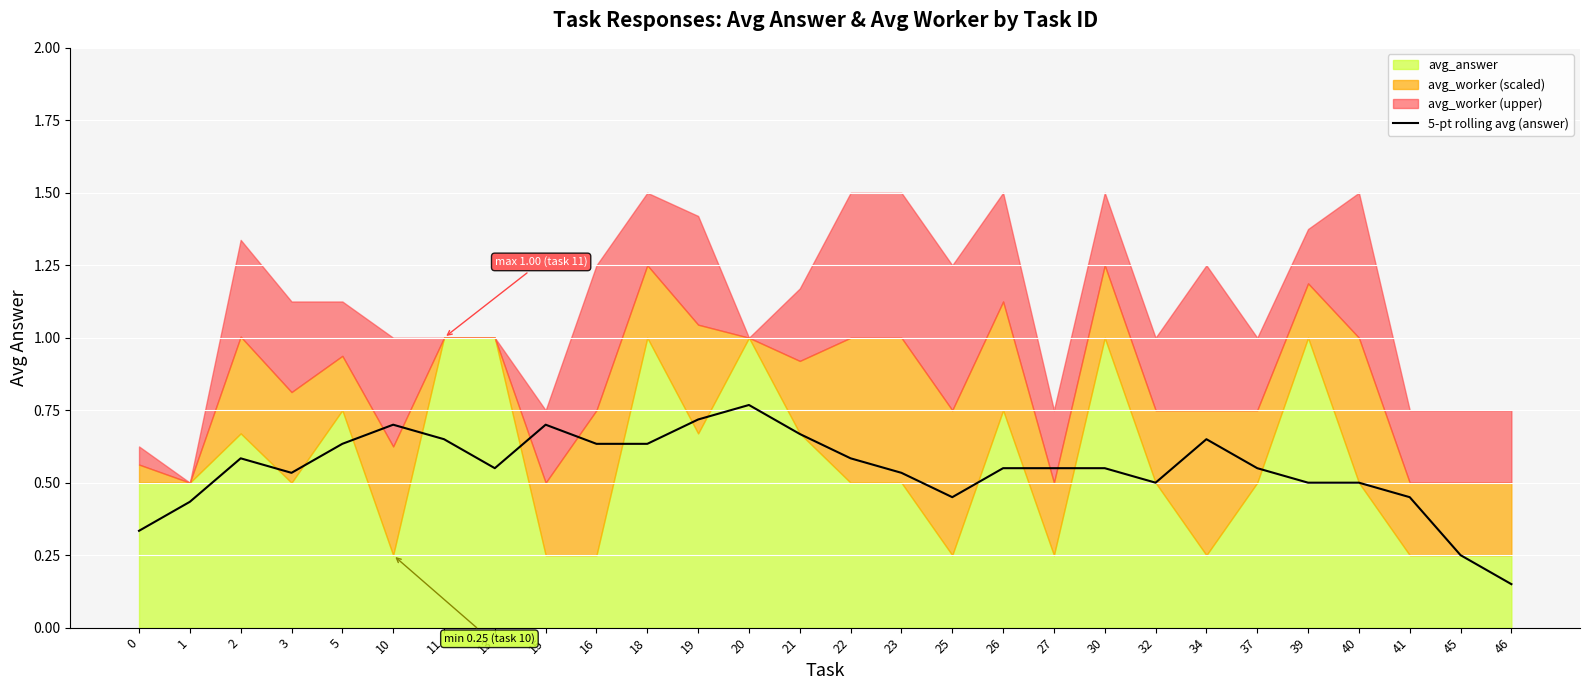

True or false: 5-pt rolling avg (answer) has a value of 0.5 at 32.

True